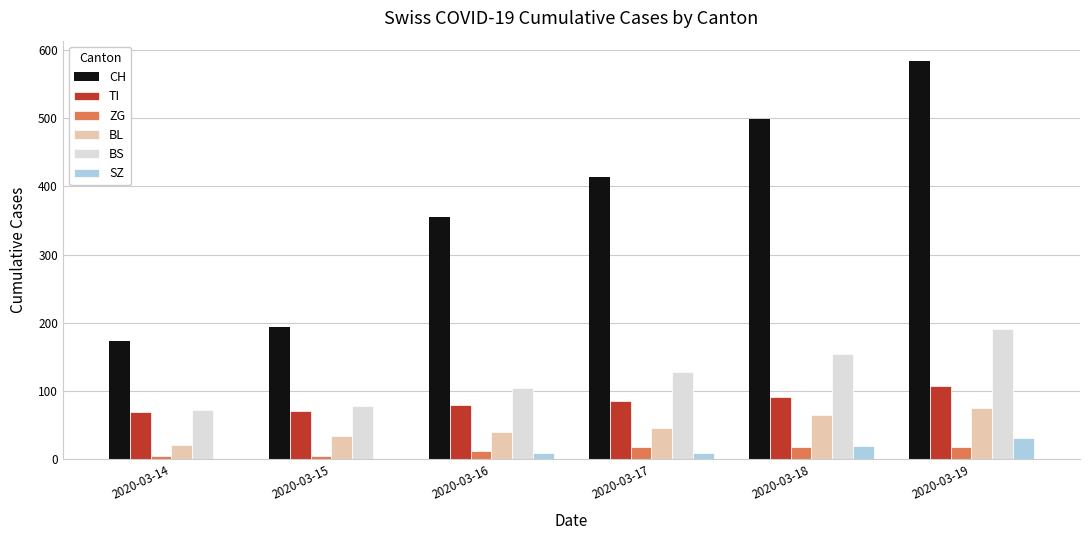

Which series has the largest total across all categories?

CH